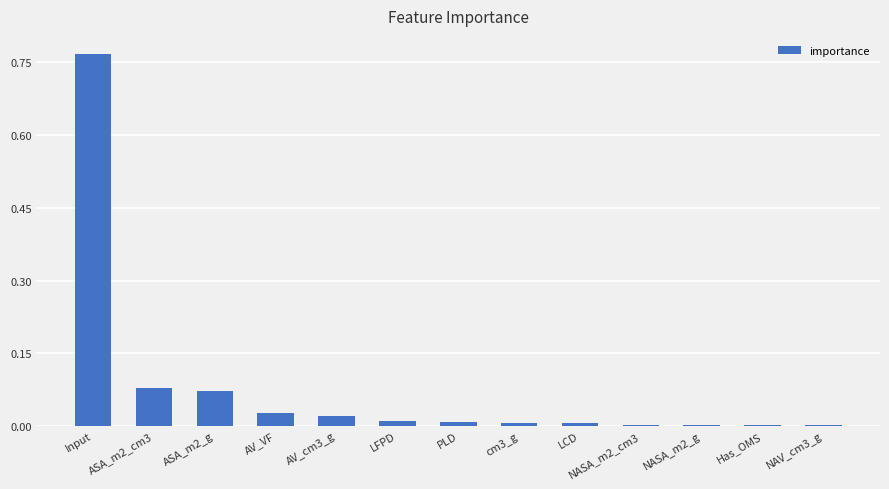

Is it true that the value at AV_VF is 0.0?

True